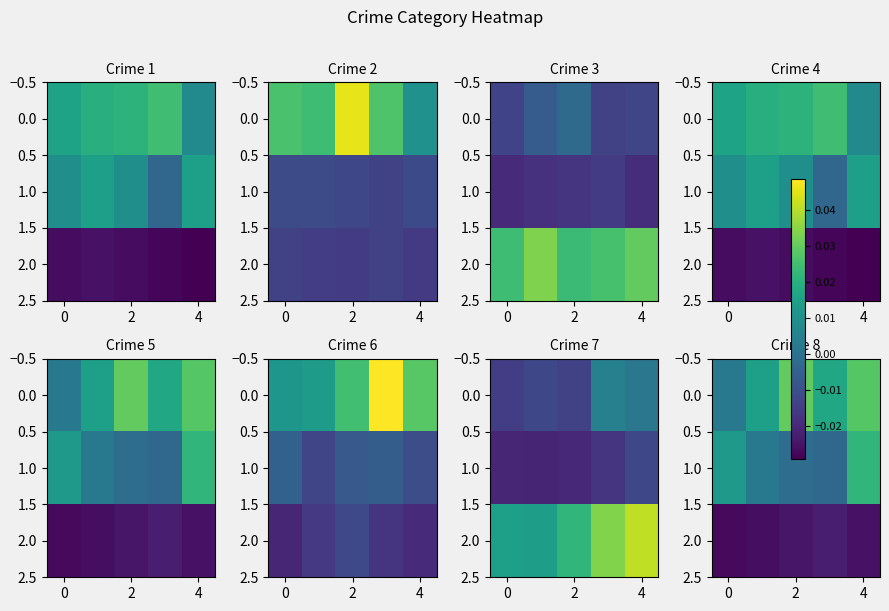

List the series in order of their peak value, lowest first.

2.0, 1.0, 0.0